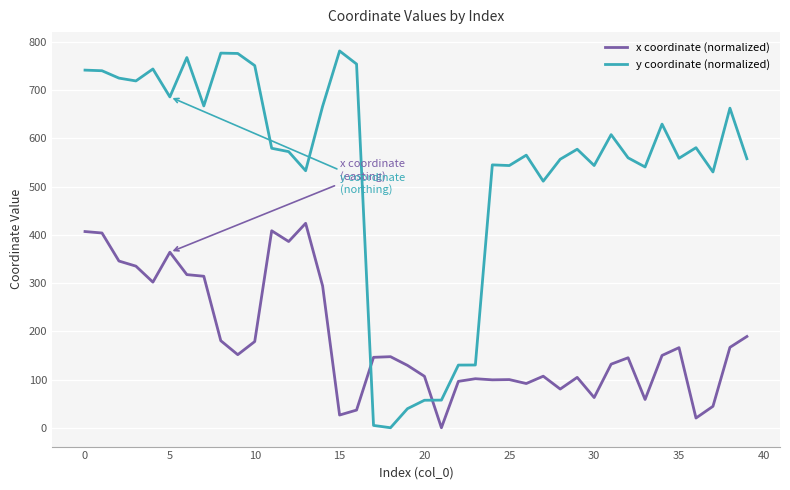

At how many categories does at least one series exceed 399?

33